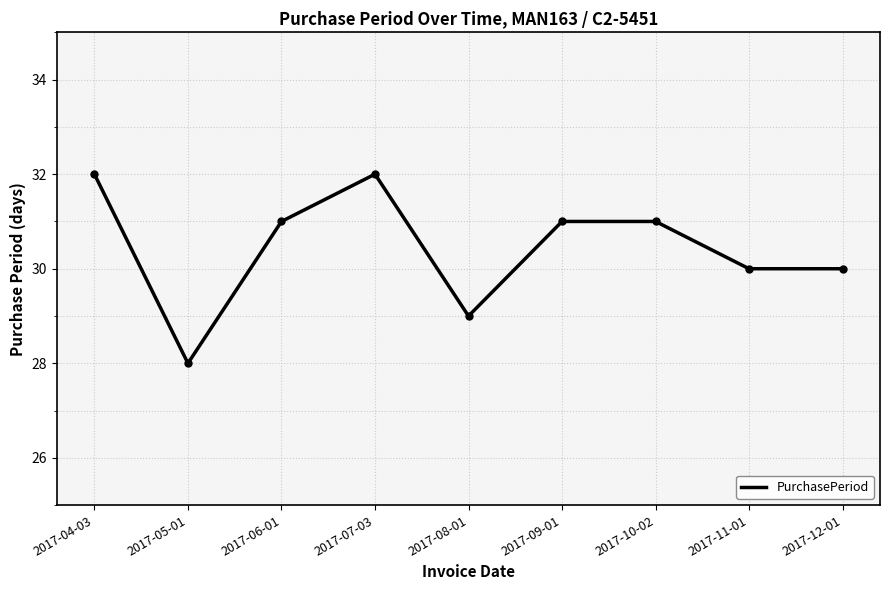

What is the average value?

30